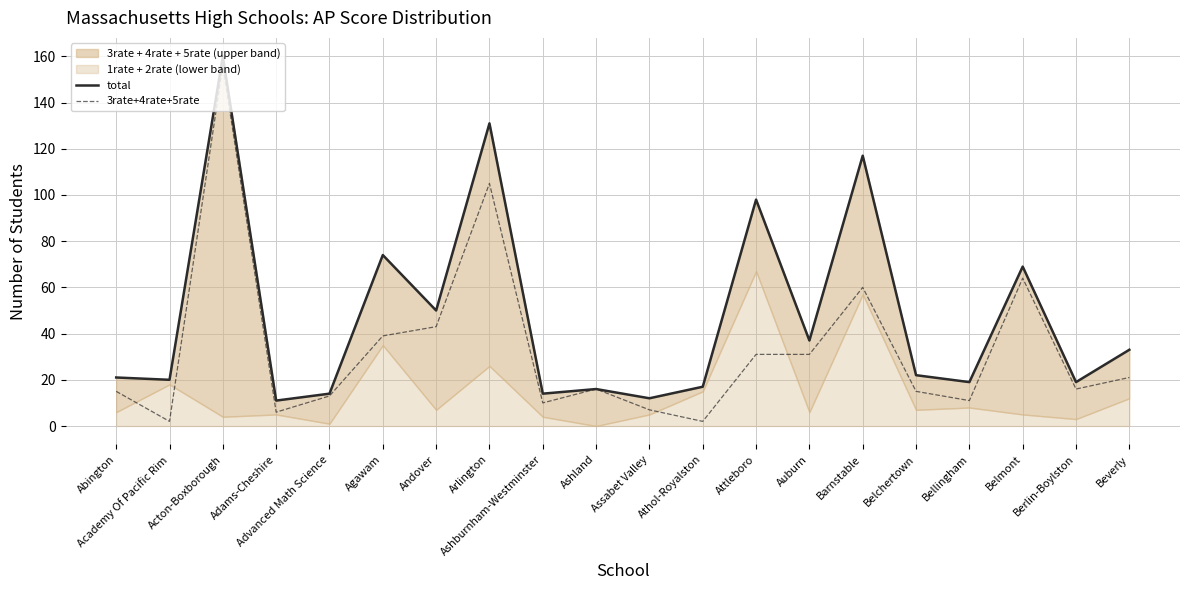

Is the value of total at Belchertown greater than the value of 3rate+4rate+5rate at Agawam?

No